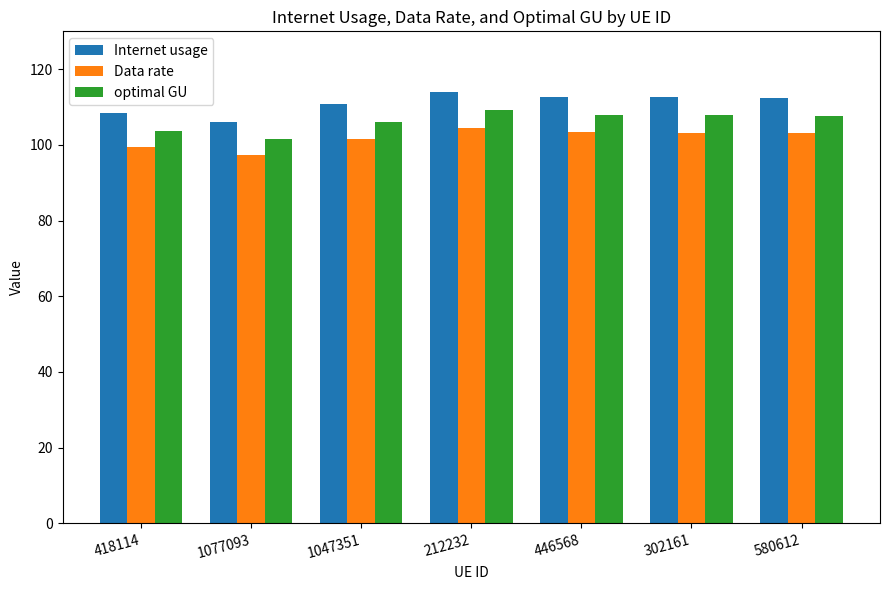

The Data rate series shows 46.3 at 212232. True or false?

False